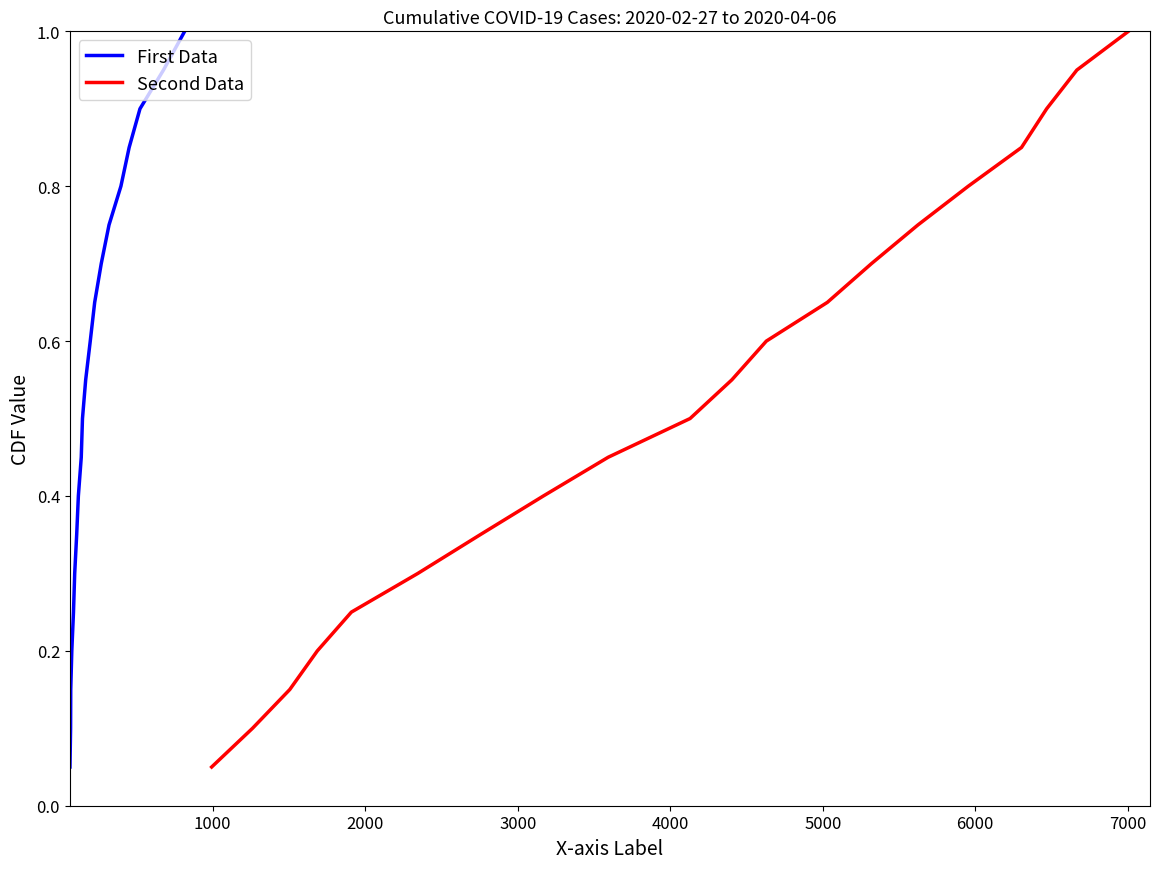

Which series has the largest total across all categories?

First Data